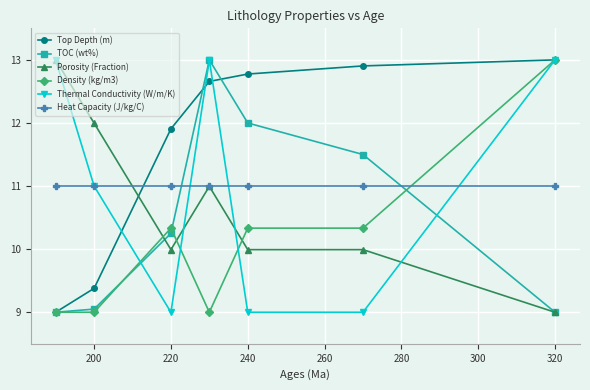

What is the minimum value for TOC (wt%)?

9.0